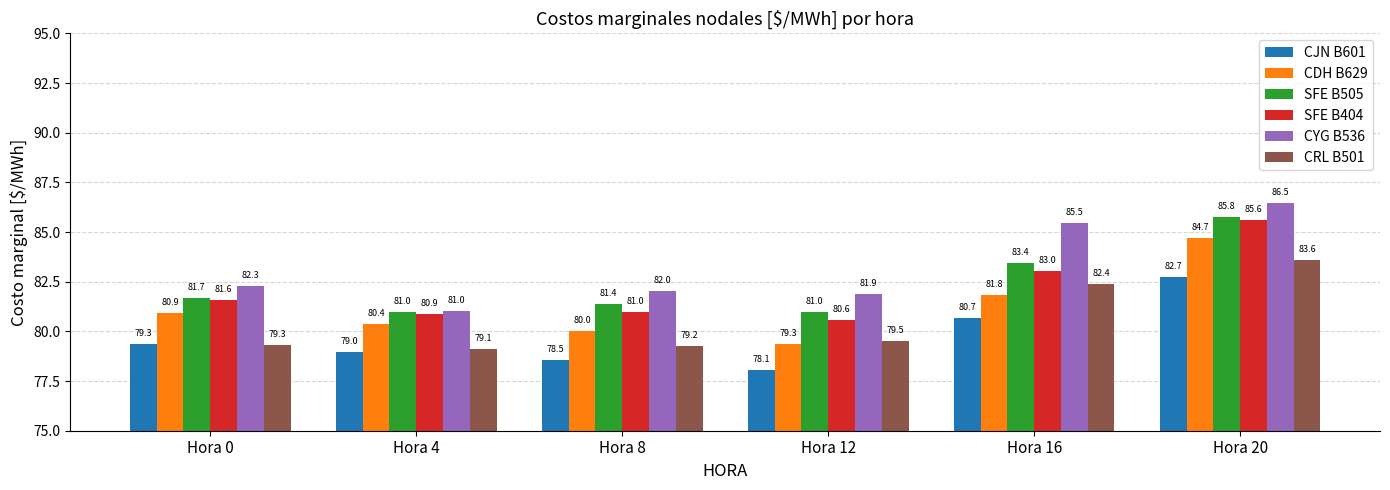

At which label does CDH B629 reach its minimum?

Hora 12